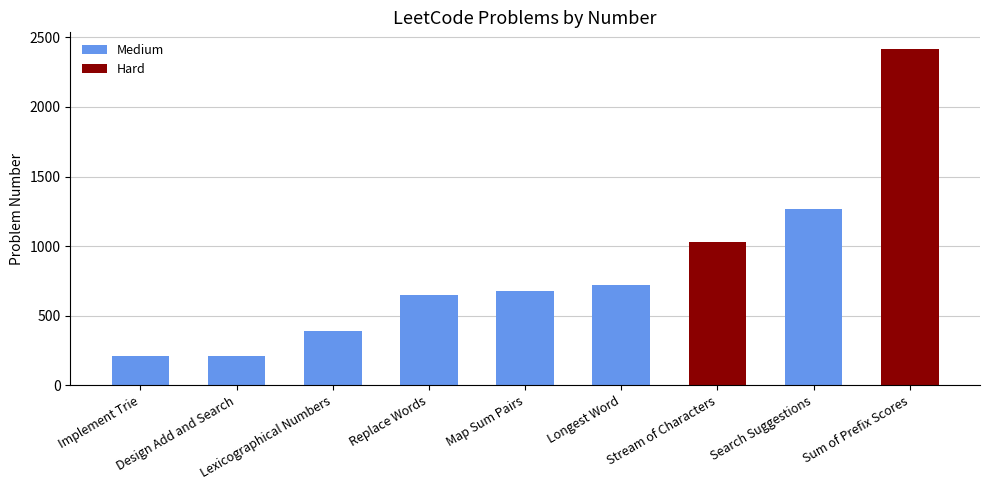

What is the value of the 7th bar from the left?

1032